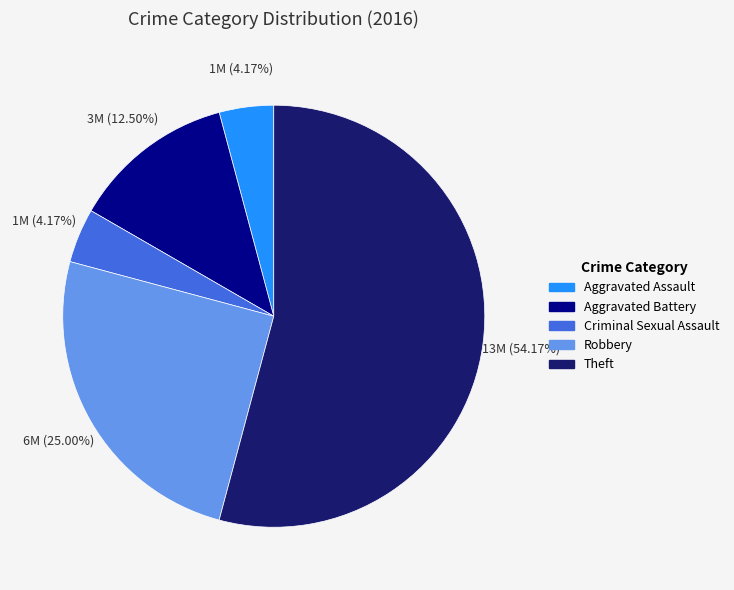

Which slice represents more than half of the pie?

Theft